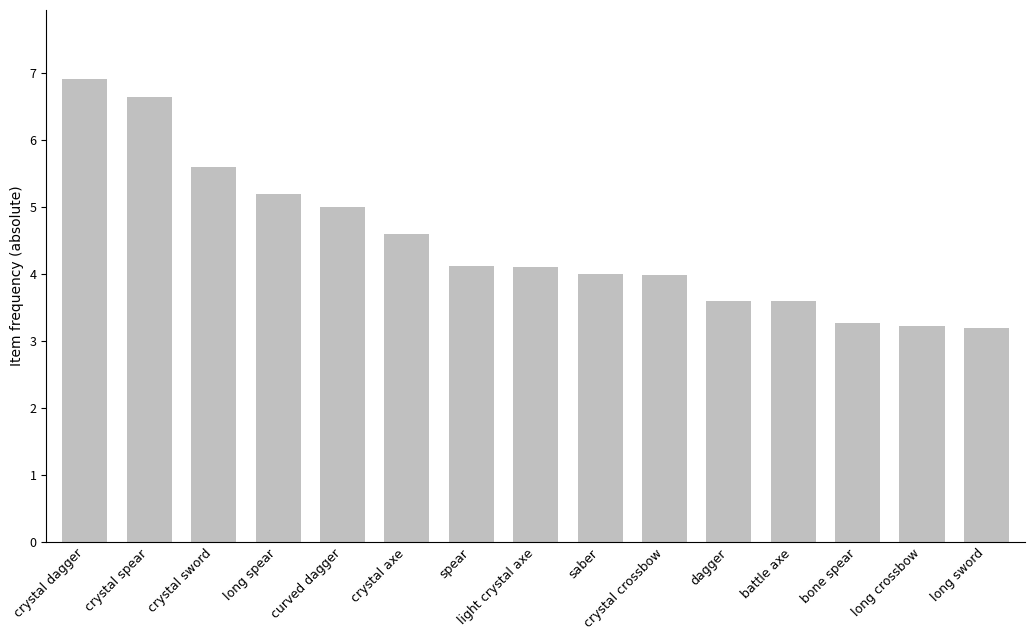

What is the sum of all values?

67.0